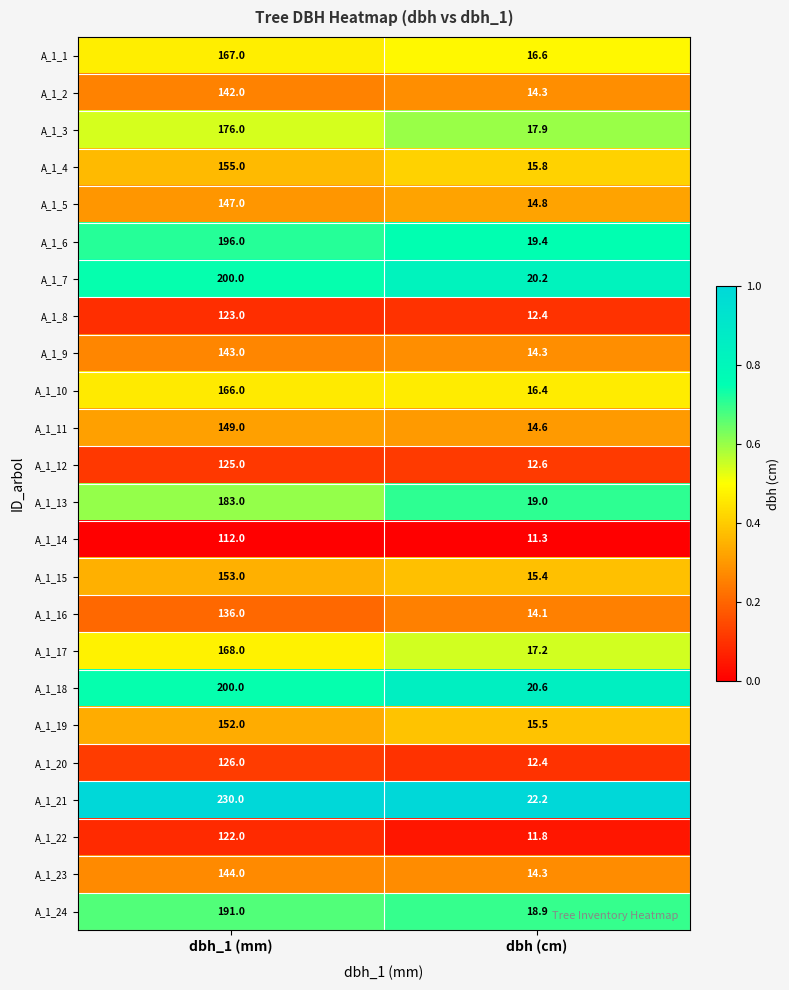

What is the approximate value of A_1_21 at dbh (cm)?

22.2